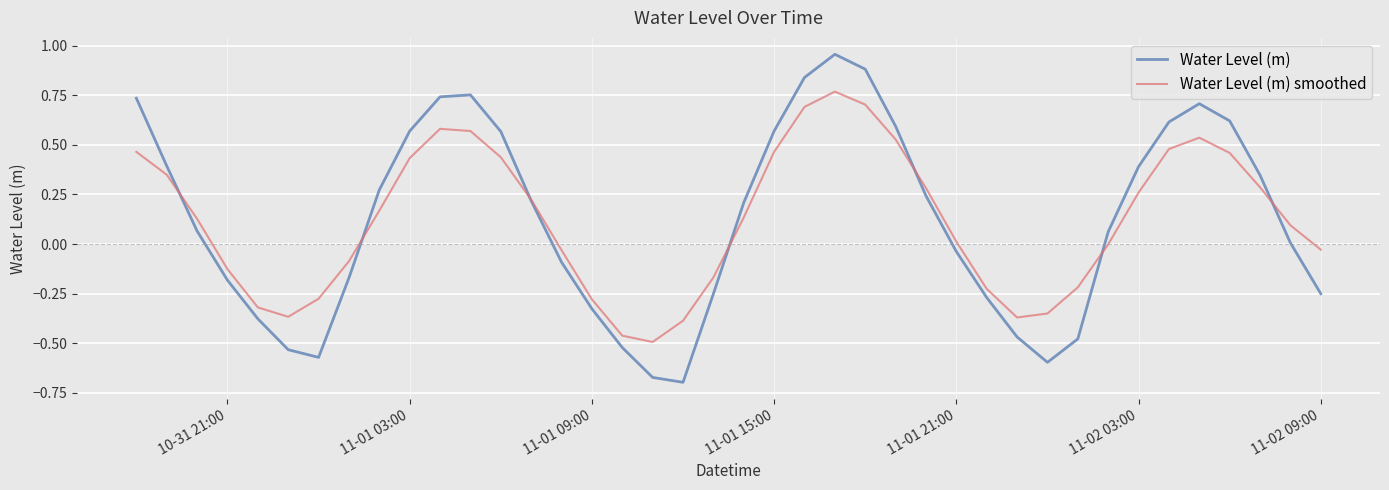

What are all the series names shown in the legend?

Water Level (m), Water Level (m) smoothed